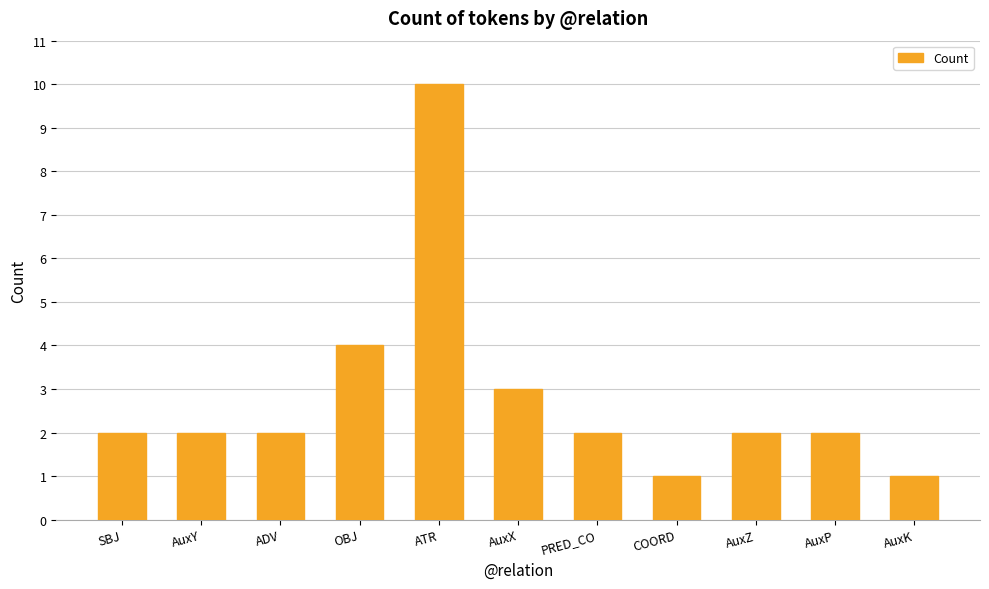

What is the value of the 5th bar from the left?

10